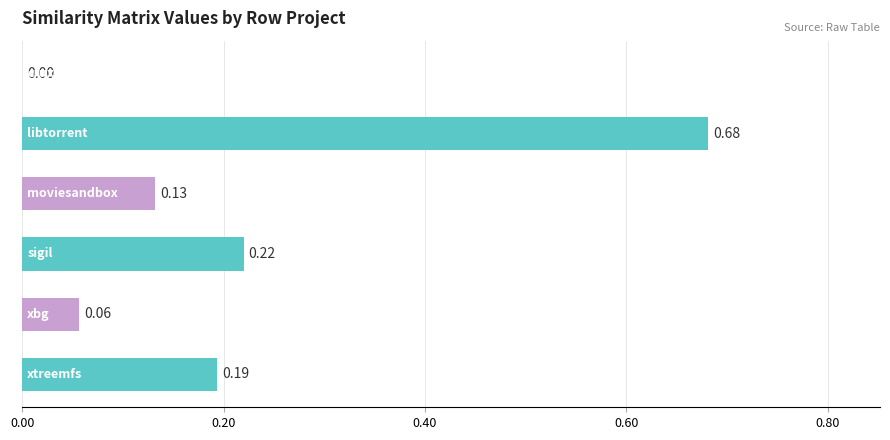

What is the sum of all values?

1.3